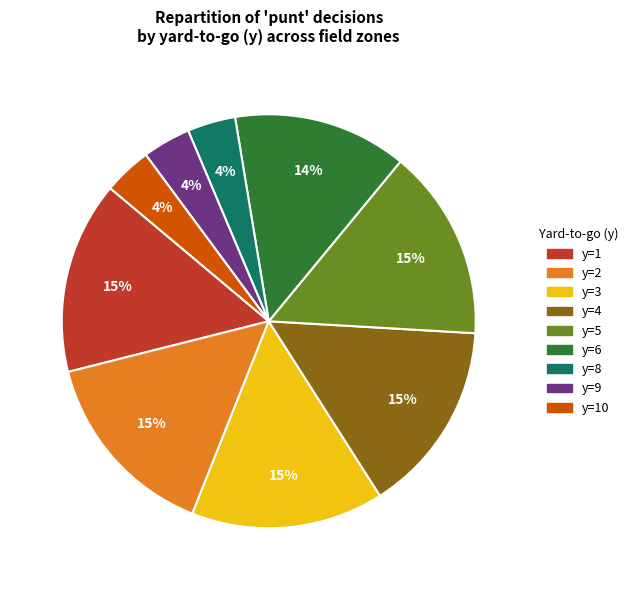

To the nearest percent, what is the average slice percentage?

11%